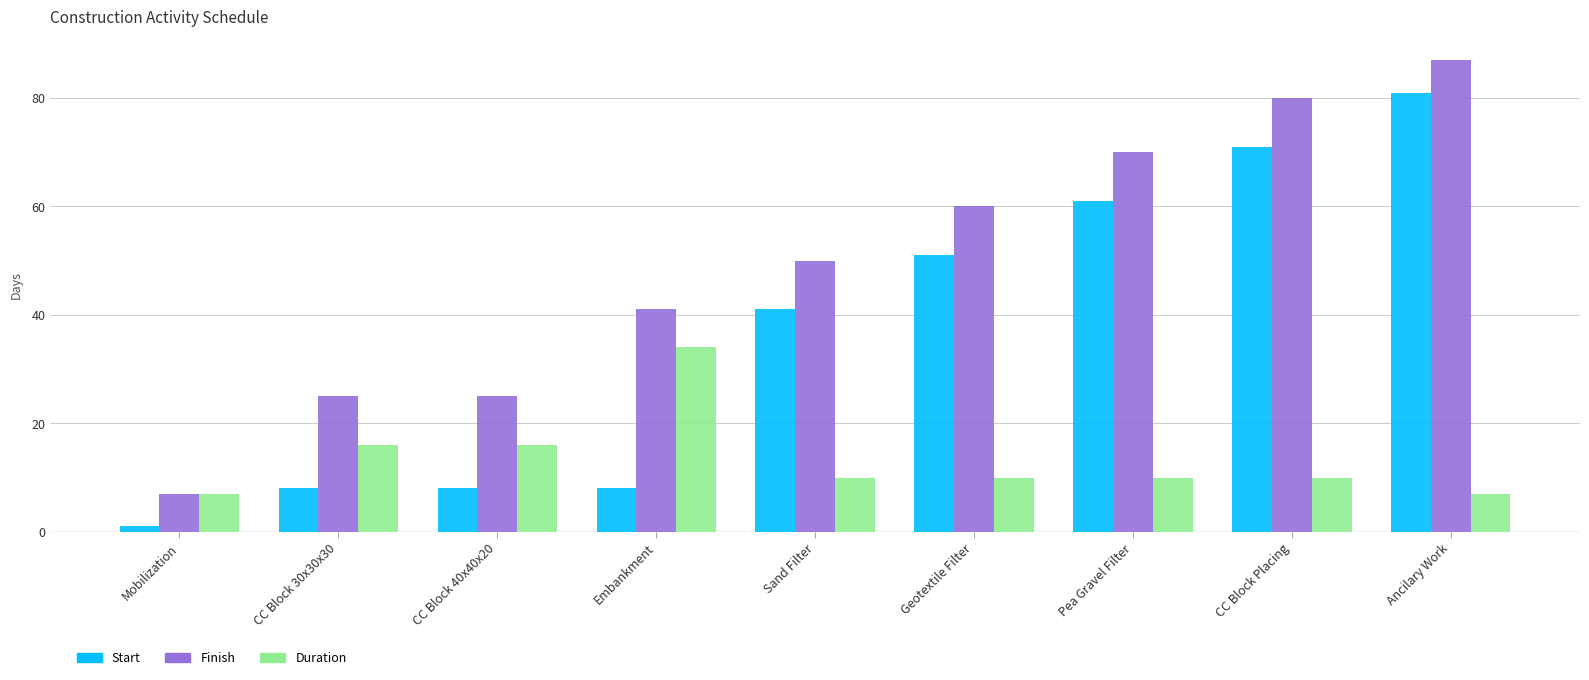

Between CC Block 40x40x20 and Pea Gravel Filter, which series saw the biggest shift?

Start